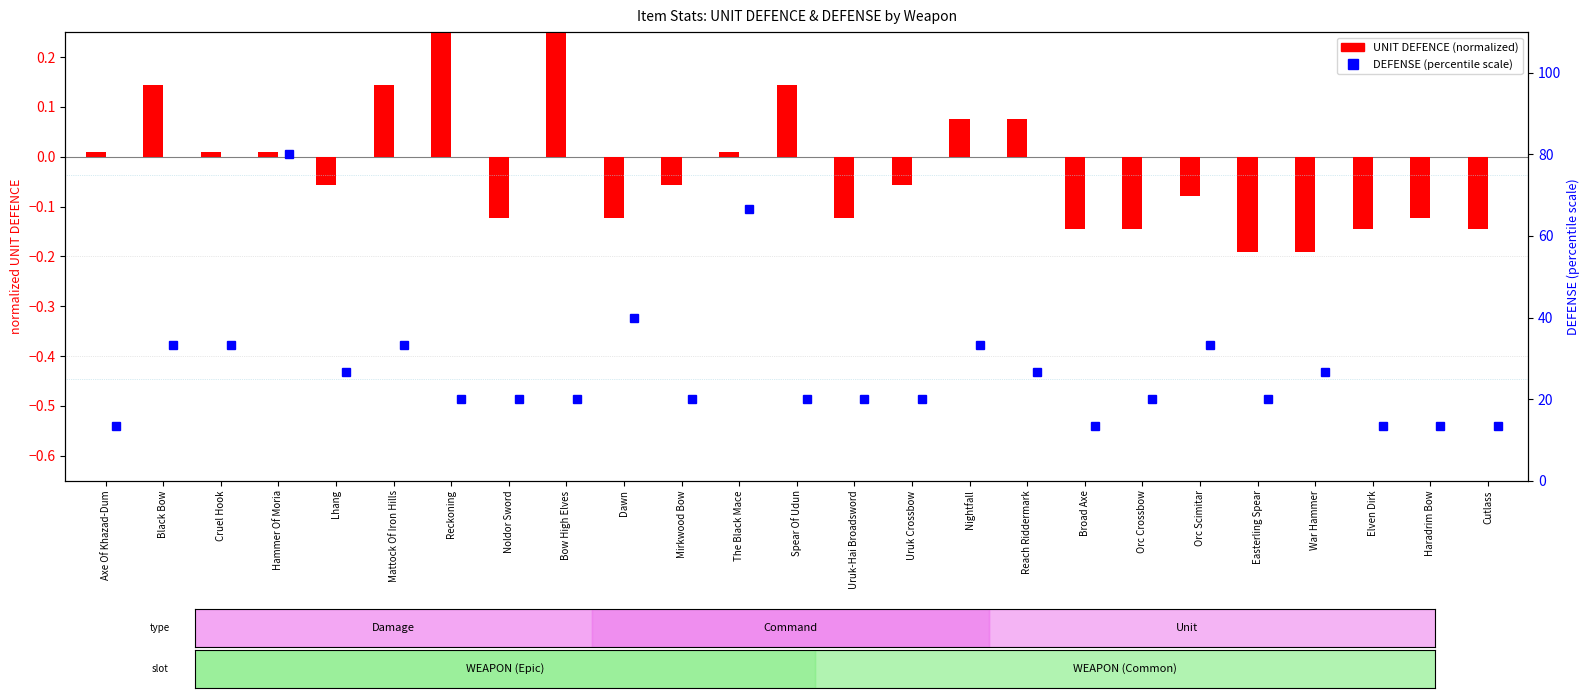

How many distinct data groups are displayed?

2